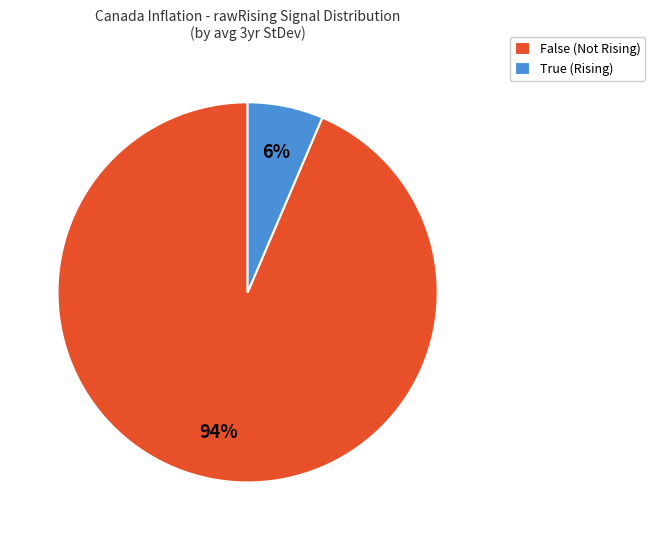

Between True (Rising) and False (Not Rising), which is larger?

False (Not Rising)